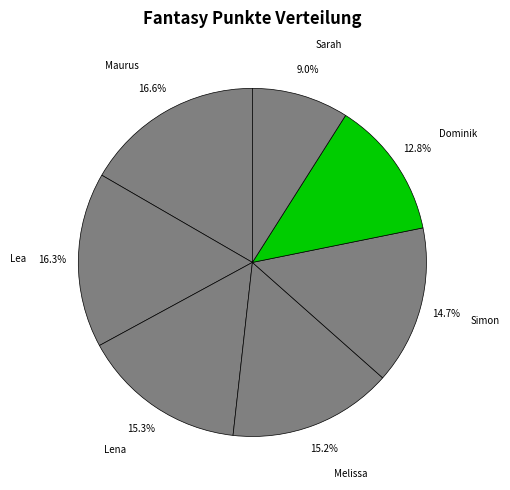

Count the number of slices in the pie.

7